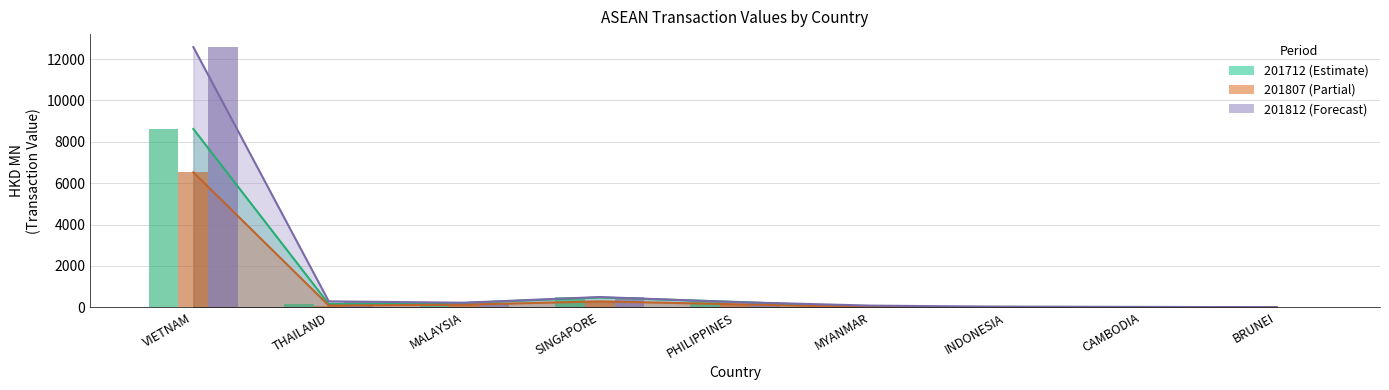

List the labels in order of 201807 value, smallest first.

BRUNEI, MYANMAR, CAMBODIA, INDONESIA, THAILAND, MALAYSIA, PHILIPPINES, SINGAPORE, VIETNAM